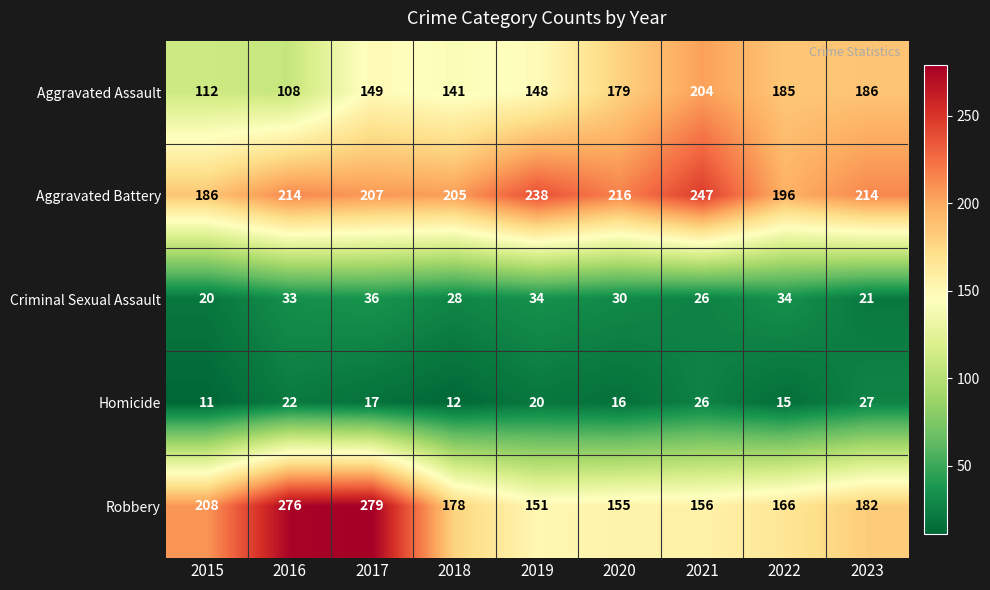

The value of Robbery at 2015 is 208. True or false?

True